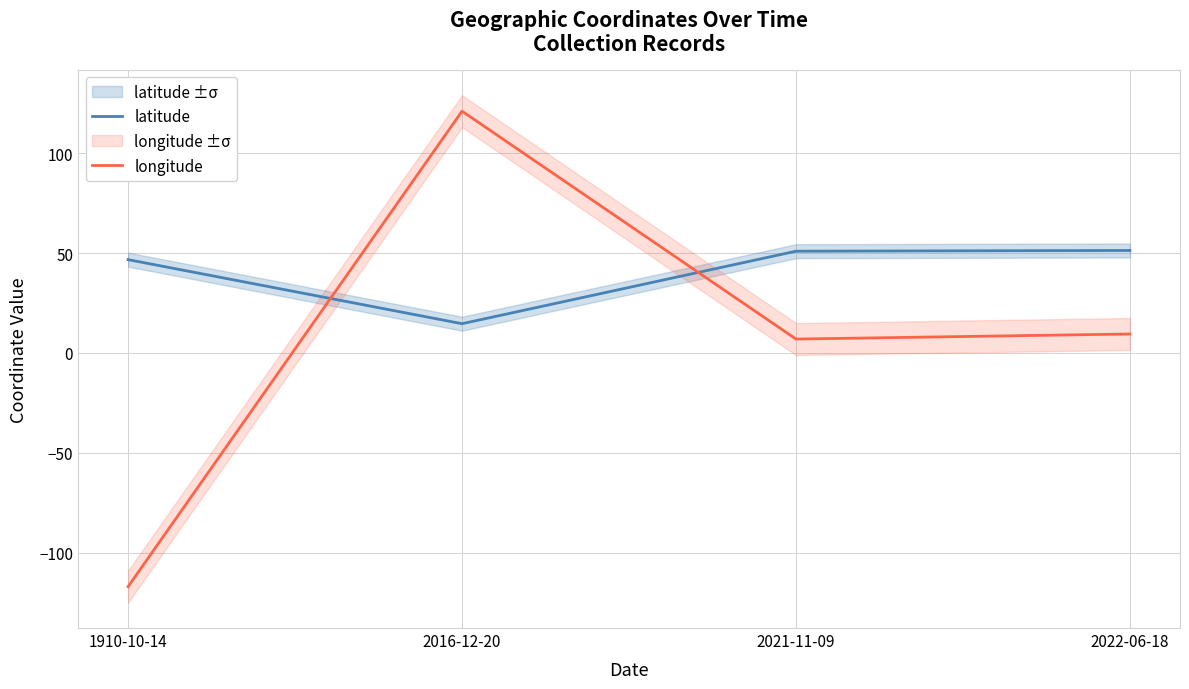

What is the minimum value for longitude?

-117.0